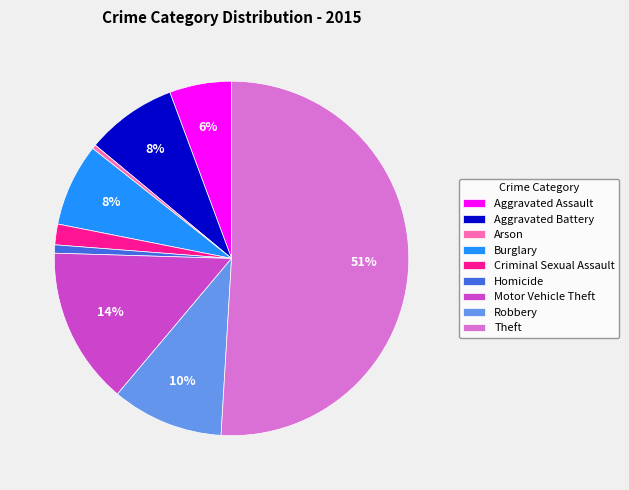

How many slices are in this pie chart?

9